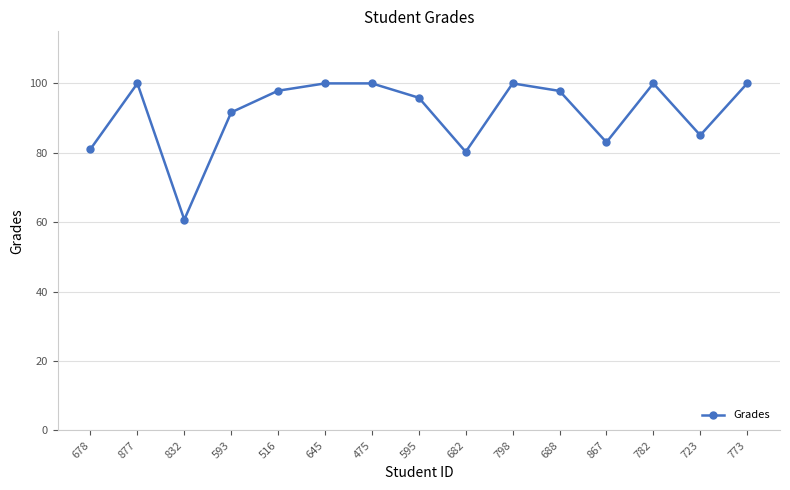

What position from the left is 782?

13